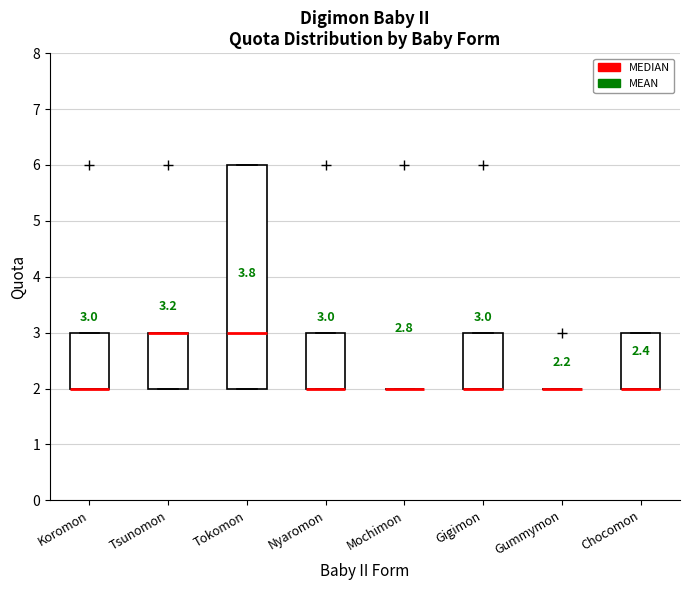

Which box is the tallest, from its lower edge to its upper edge?

Tokomon